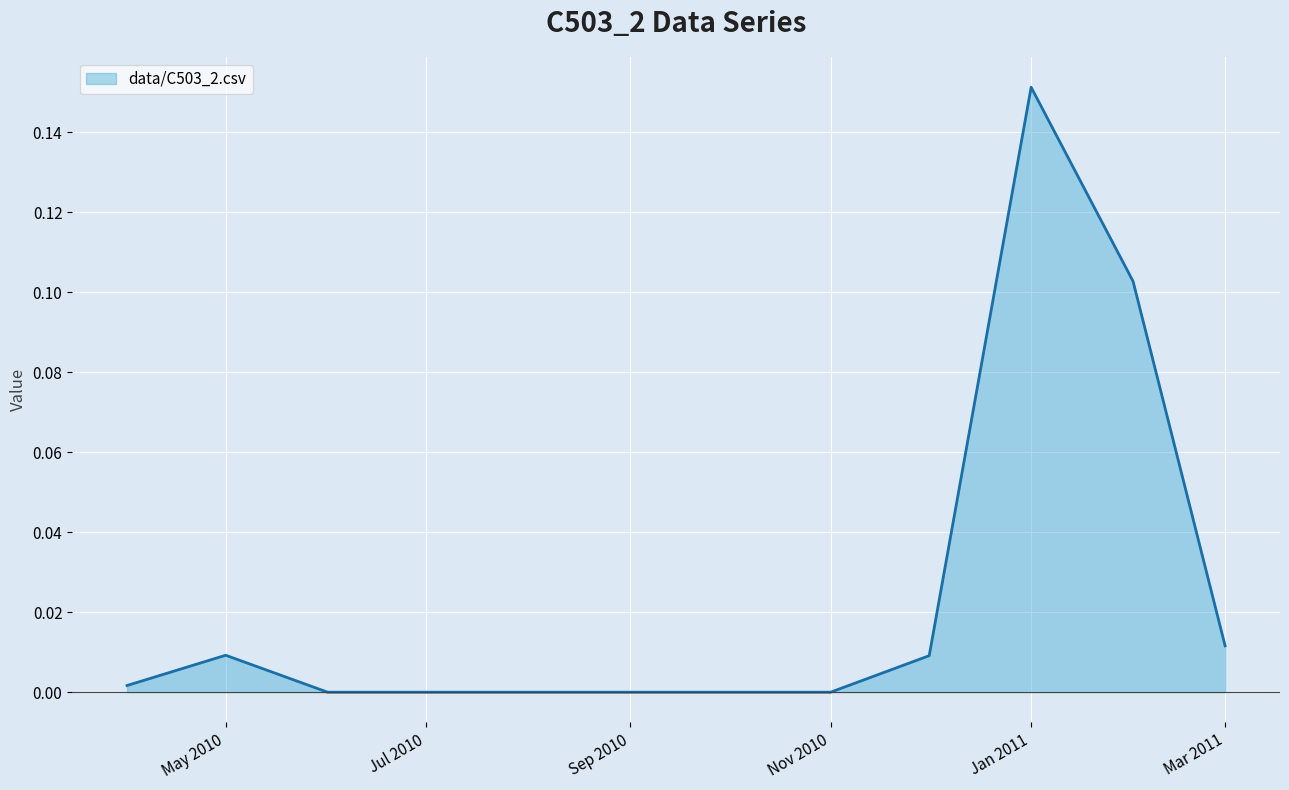

What is the label of the 12th point from the right?

2010 Apr